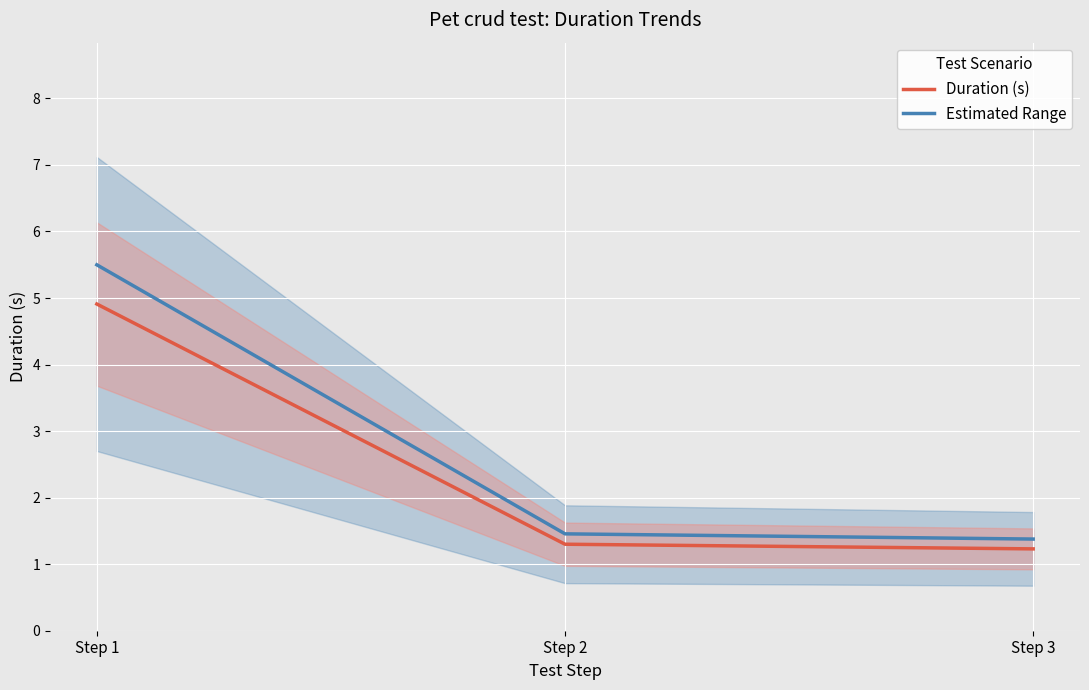

Between Step 1 and Step 2, which series saw the biggest shift?

Estimated Range